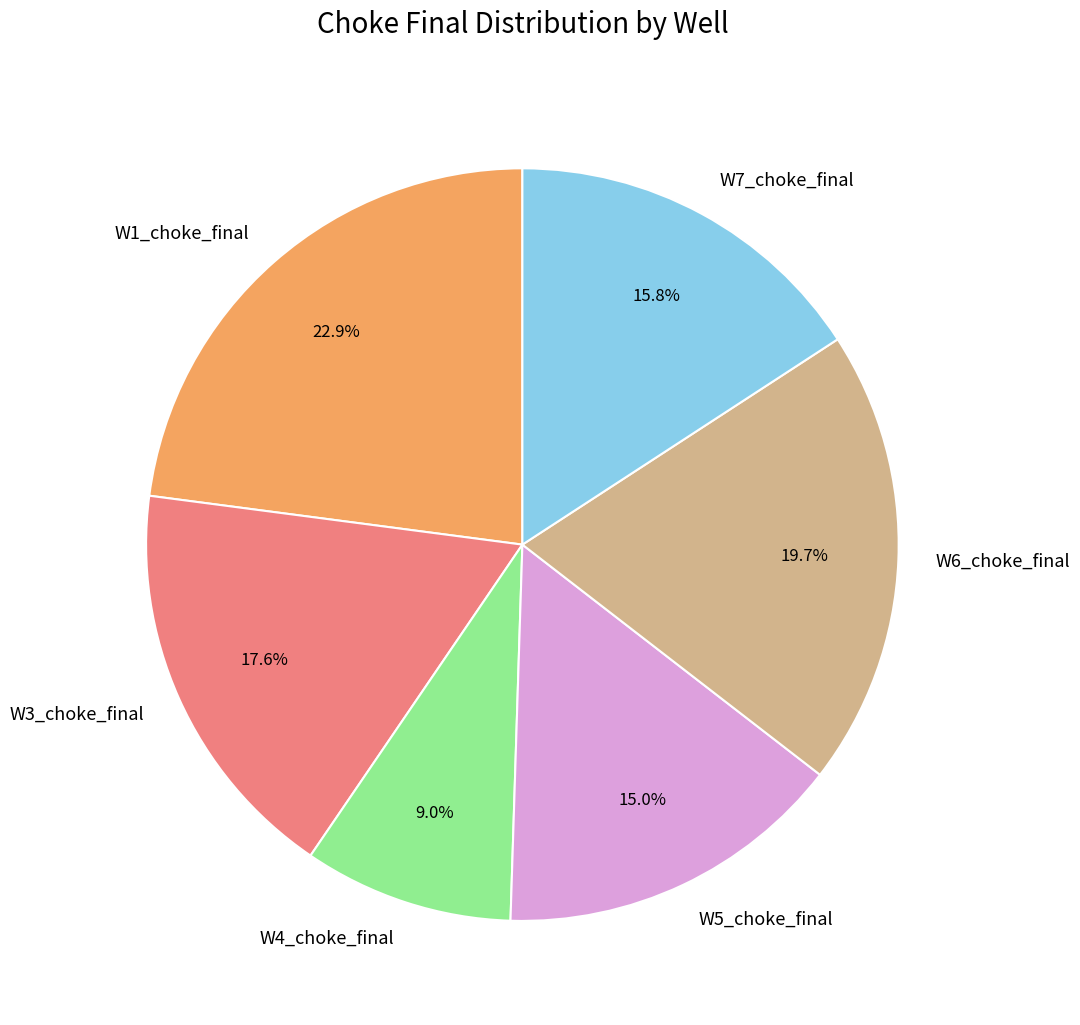

Is it true that W5_choke_final is 22% of the pie?

False